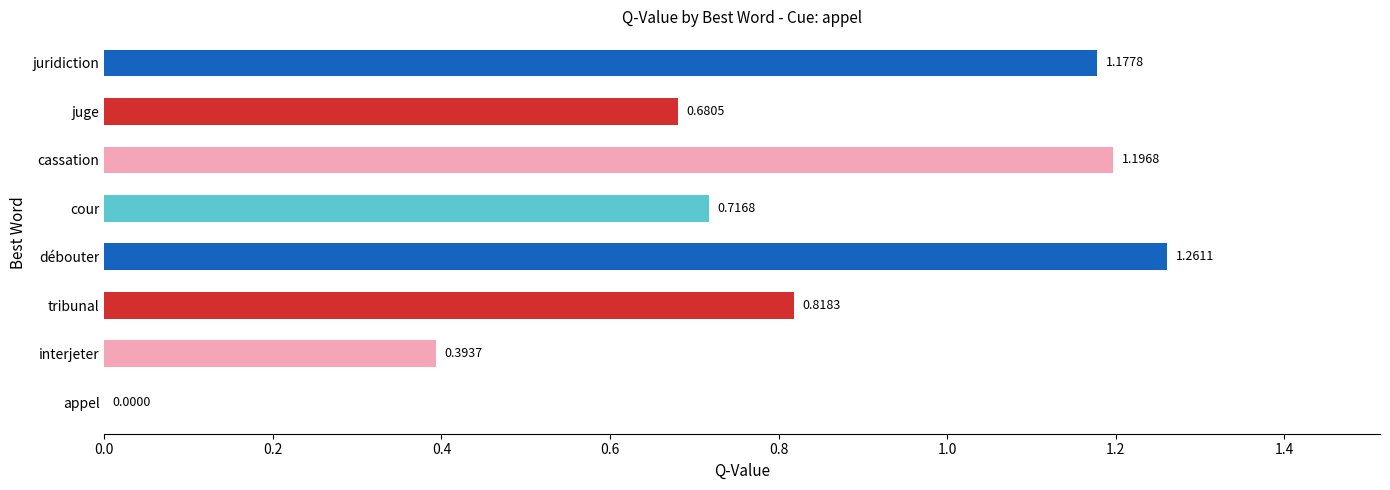

Which category has the highest value across all series?

débouter